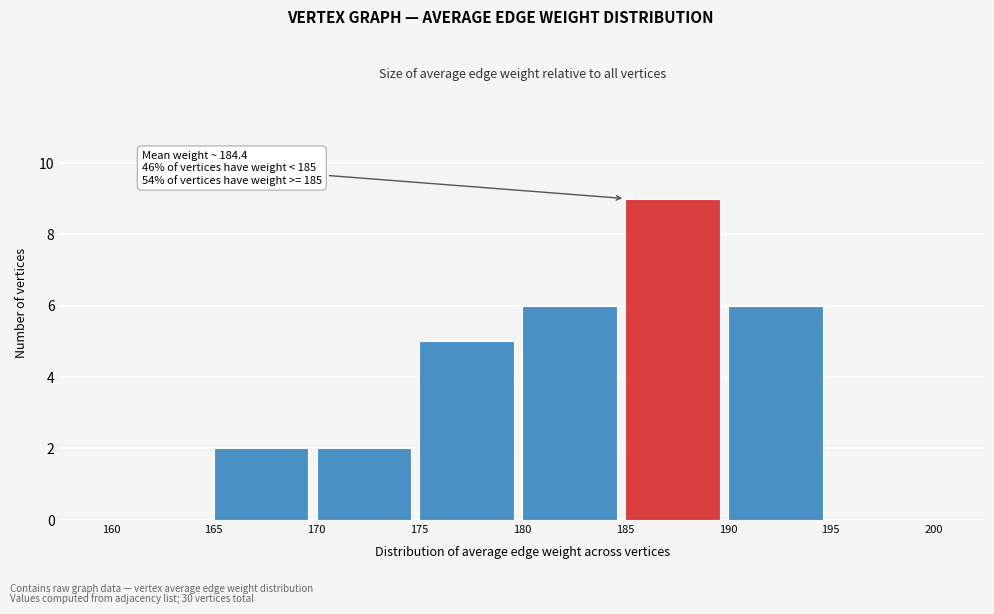

Over which range of the x-axis is the bar tallest?

185 to 190